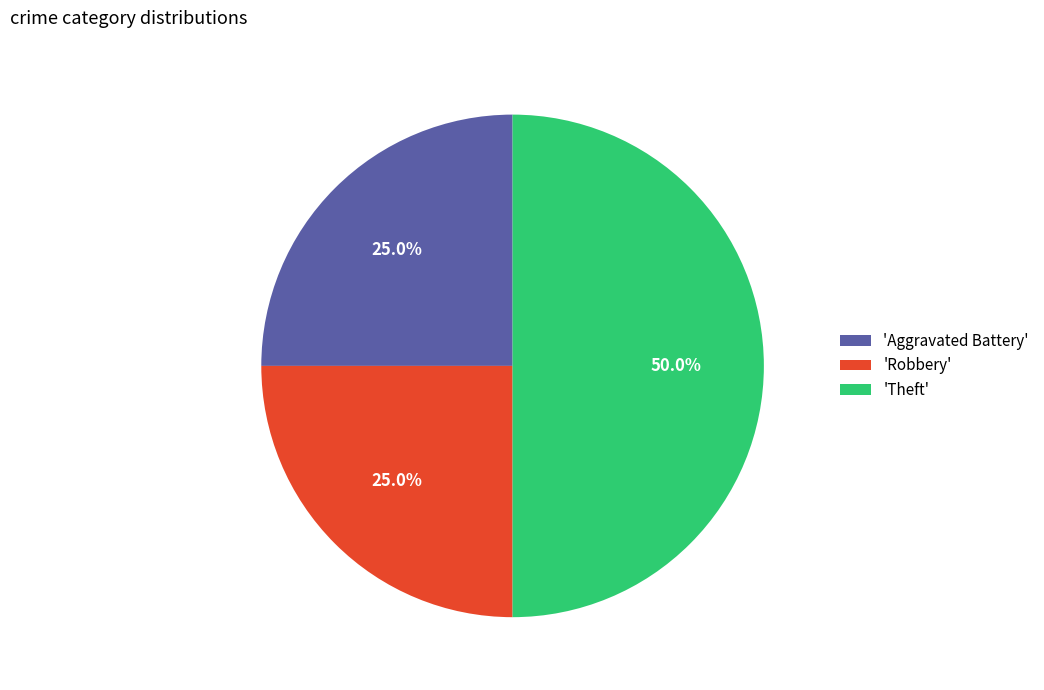

What percentage do 'Theft' and 'Robbery' together represent?

75.0%